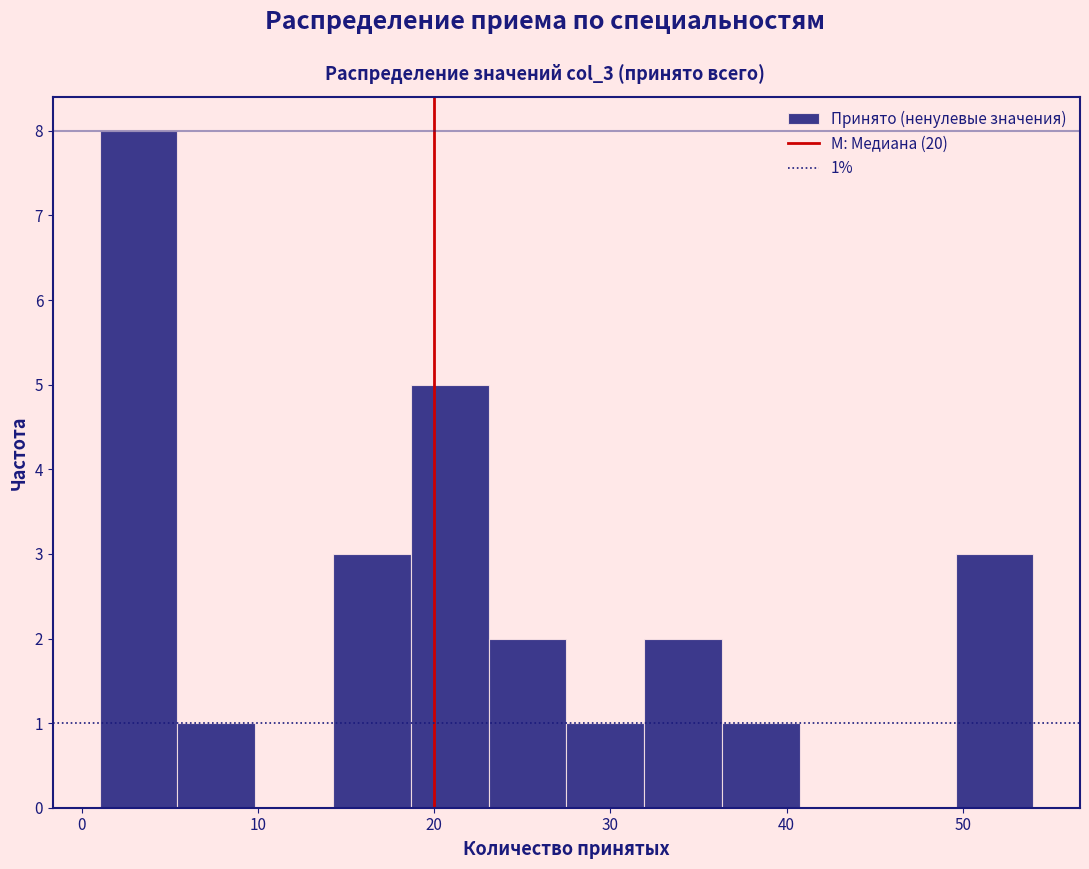

Which range on the x-axis has the tallest bar?

1 to 5